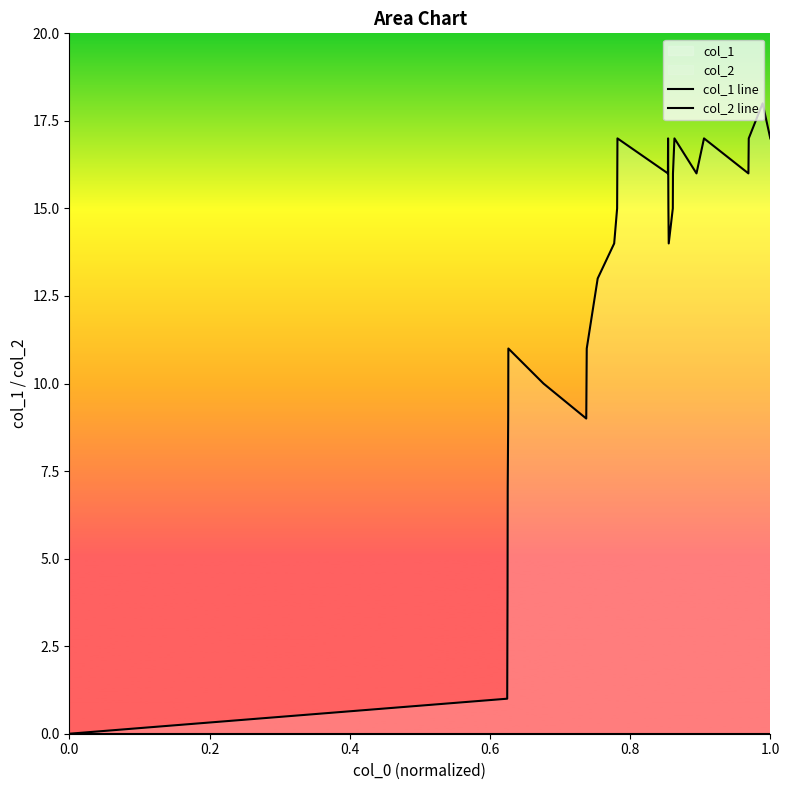

True or false: col_2 line has more than 1 interior local peaks.

False